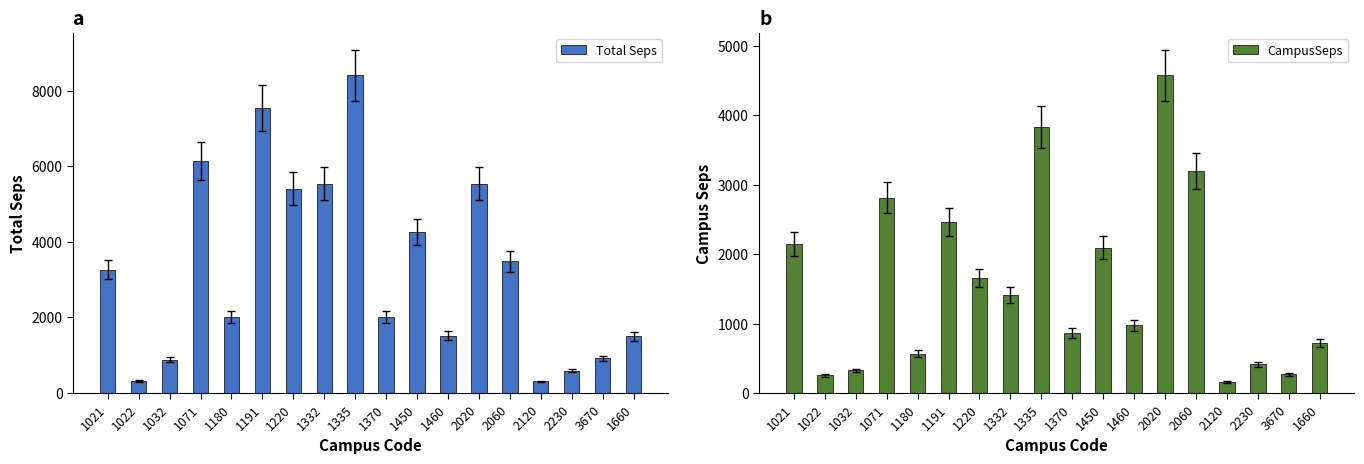

List the series in order of their peak value, lowest first.

CampusSeps, Total Seps